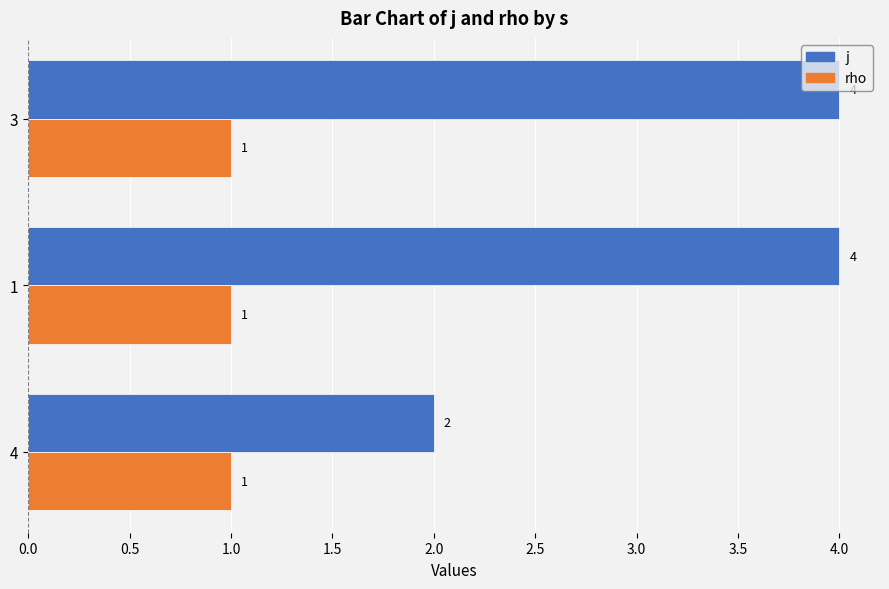

What is the total value across all series at 1?

5